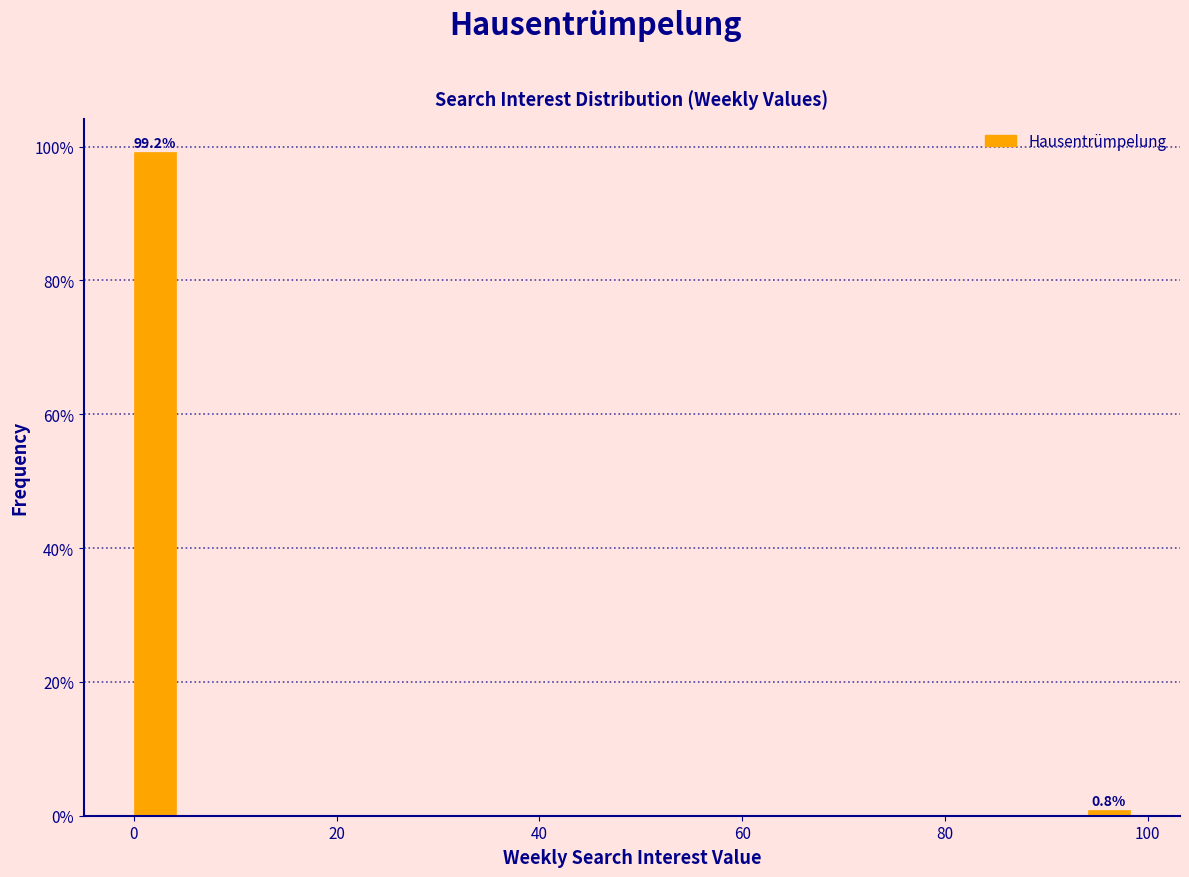

Read against the x-axis, roughly where is the centre of the tallest bar?

2